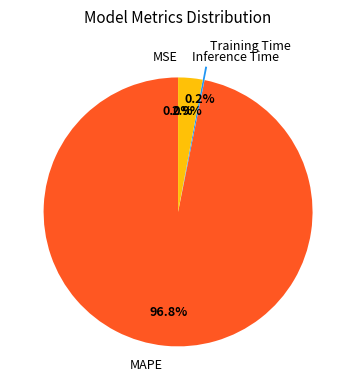

To the nearest percent, what portion does MAPE represent?

97%